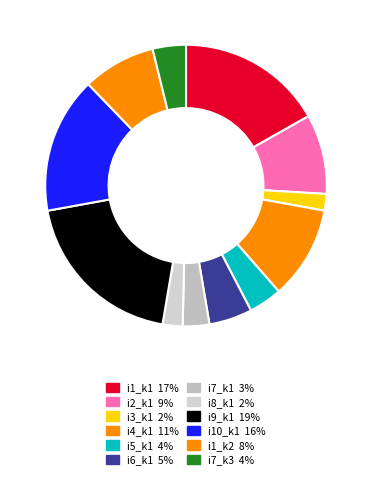

How many segments does this pie chart have?

12